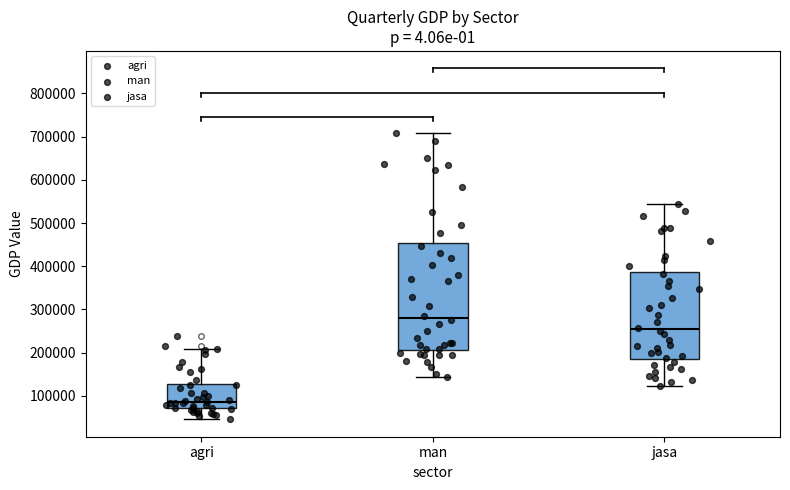

Where does the median line of the box for man sit on the y-axis? The values are not printed on the chart, so give them approximately, as read against the axis.

280000